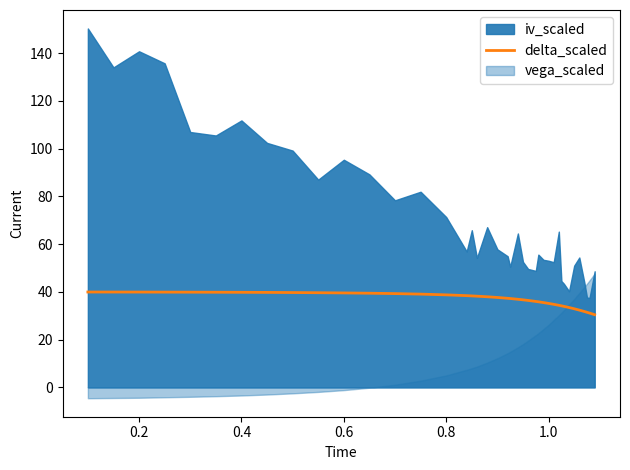

What is the value of the 34th point from the left?

33.4